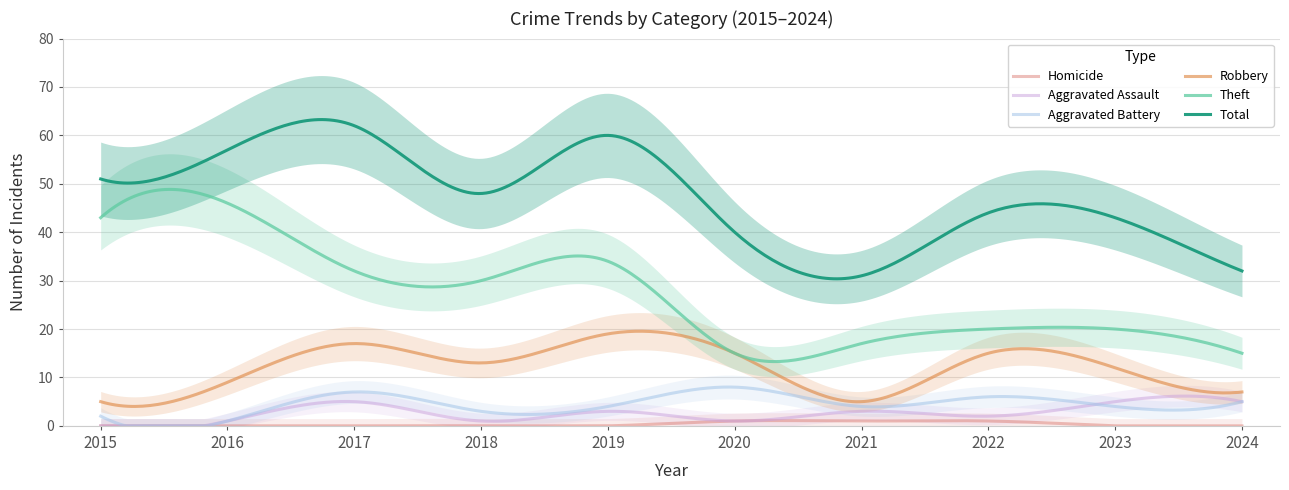

Is the value of Homicide at 2022 greater than the value of Total at 2021?

No